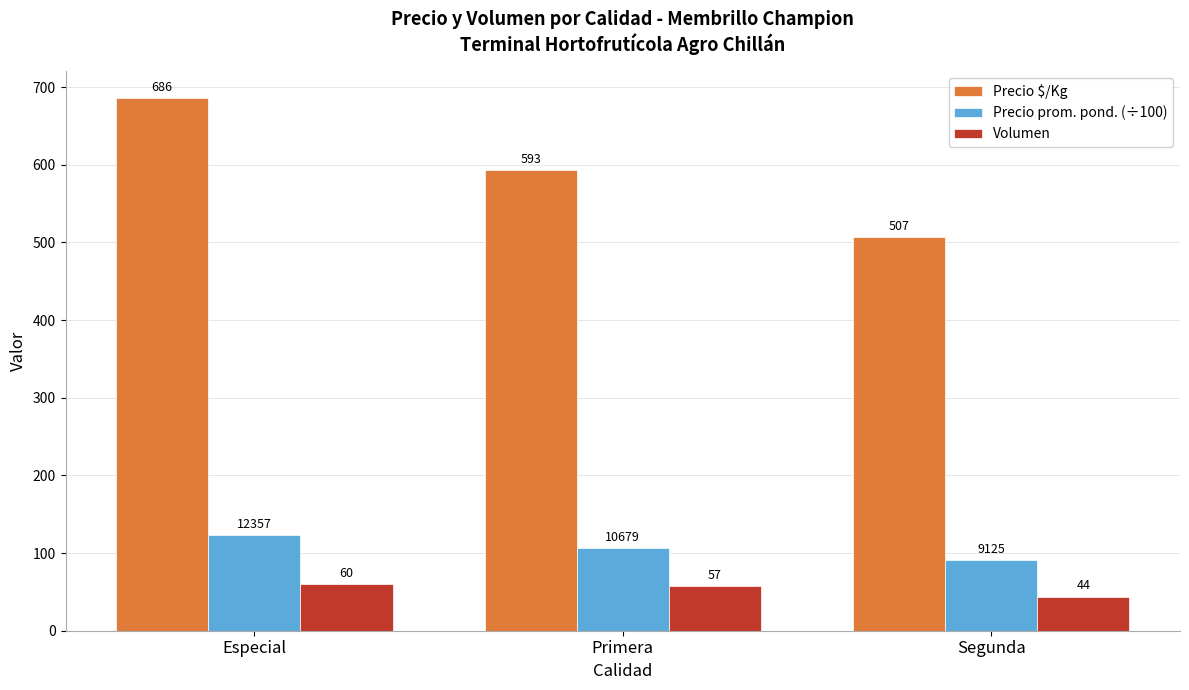

Rank the series by their maximum value, from highest to lowest.

Precio $/Kg, Precio prom. pond. (÷100), Volumen